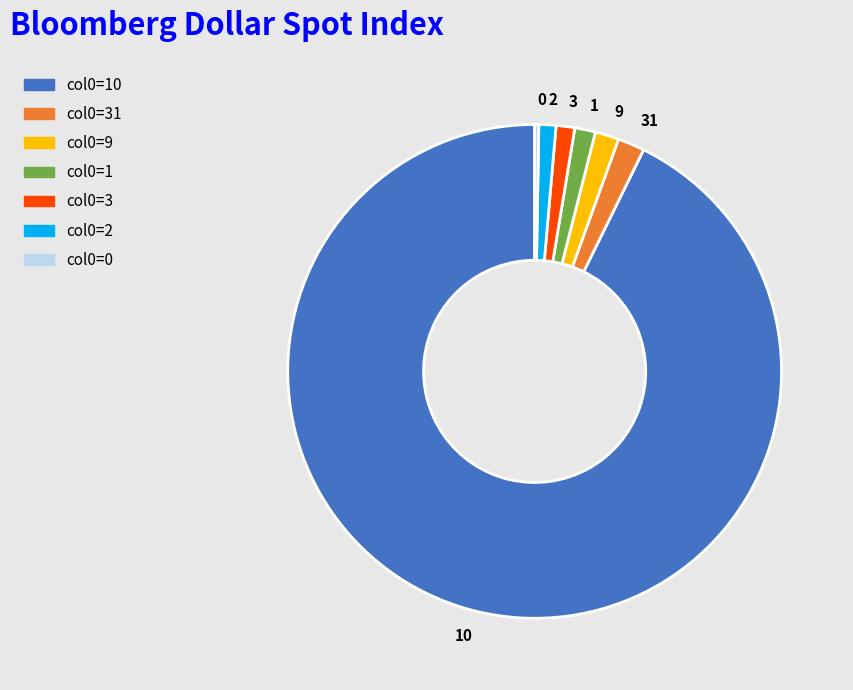

Between 31 and 3, which is larger?

31